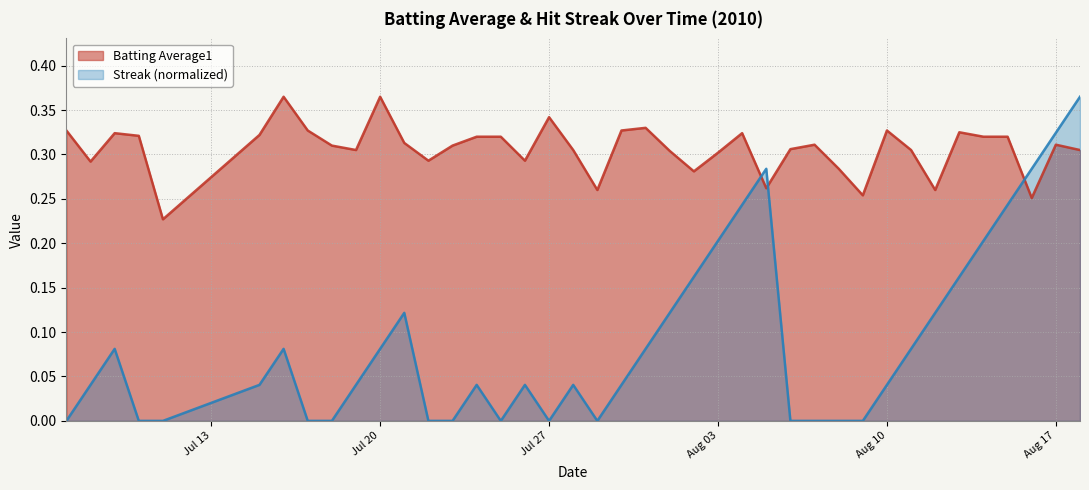

At how many categories does at least one series exceed 0?

40